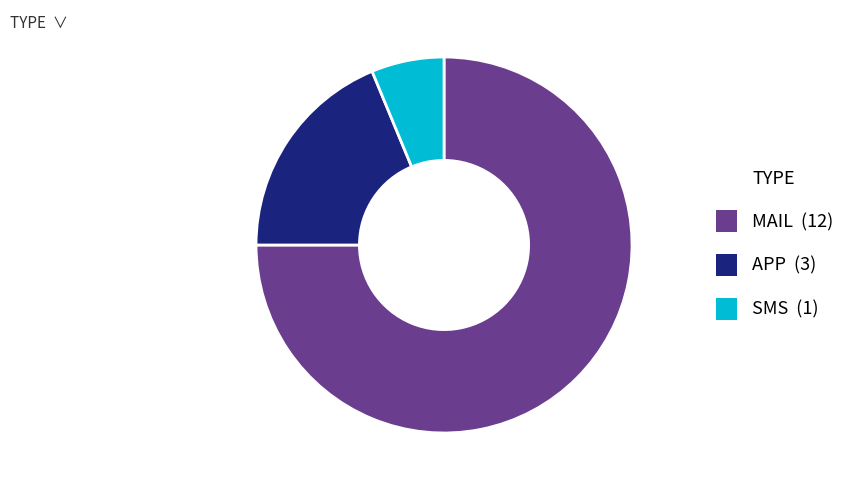

True or false: MAIL (12) accounts for 75% of the total.

True